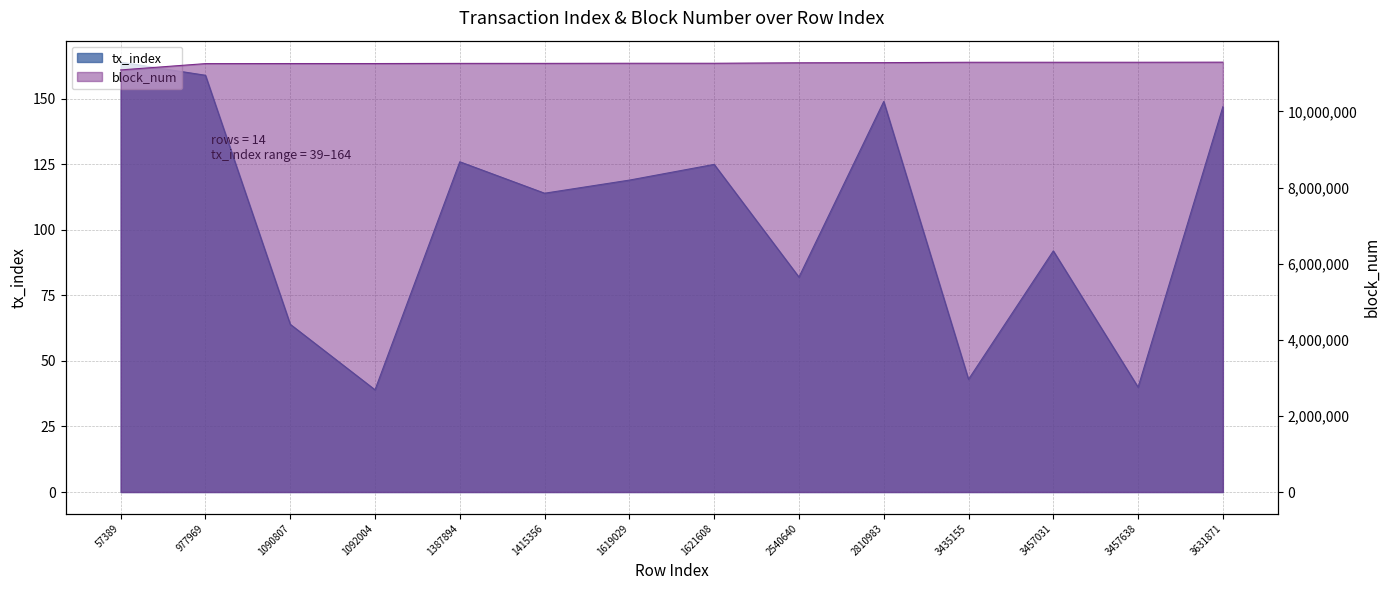

How many lines are shown in the chart?

2